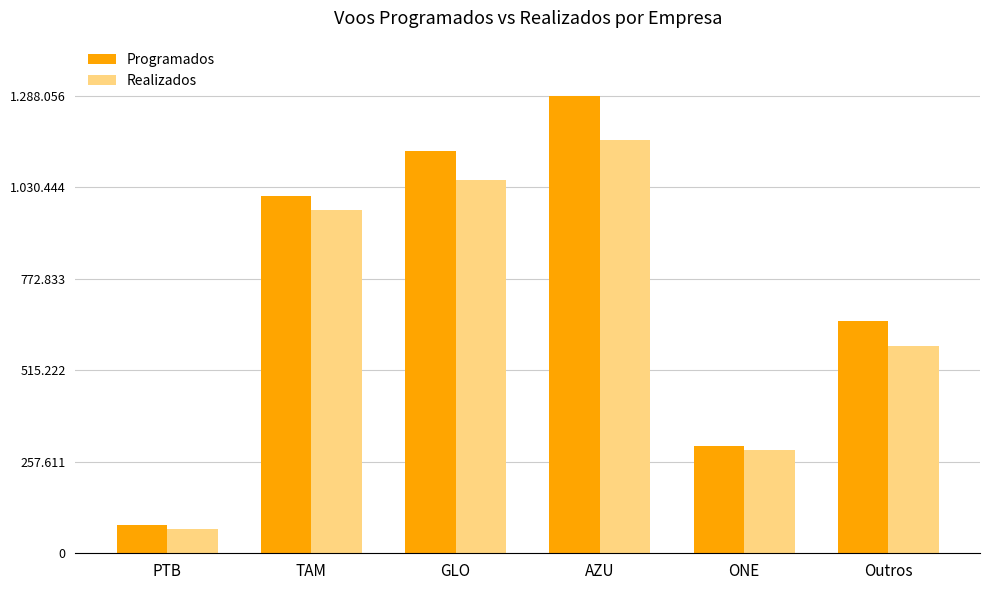

Does the chart contain stacked bars?

No